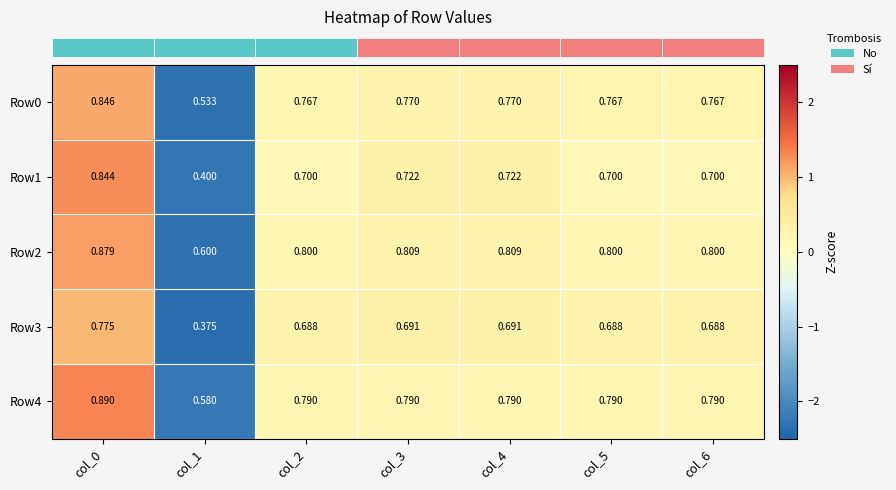

Is the value of Row0 at col_2 greater than the value of Row3 at col_6?

Yes